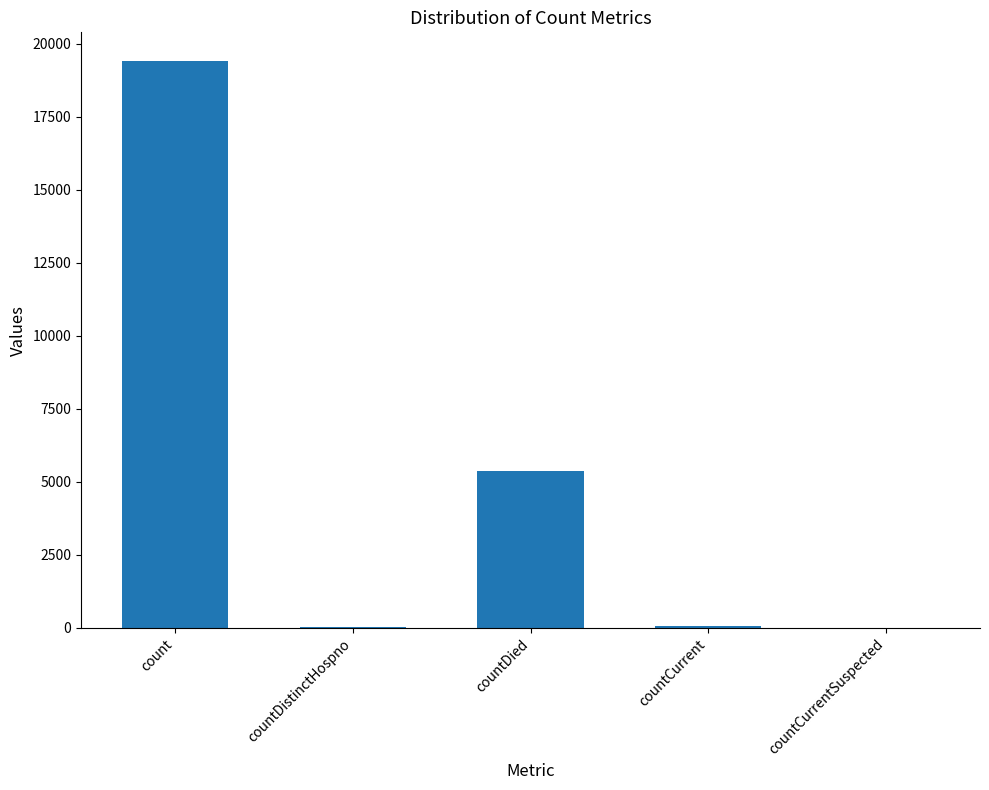

The value at countDistinctHospno is 38. True or false?

True